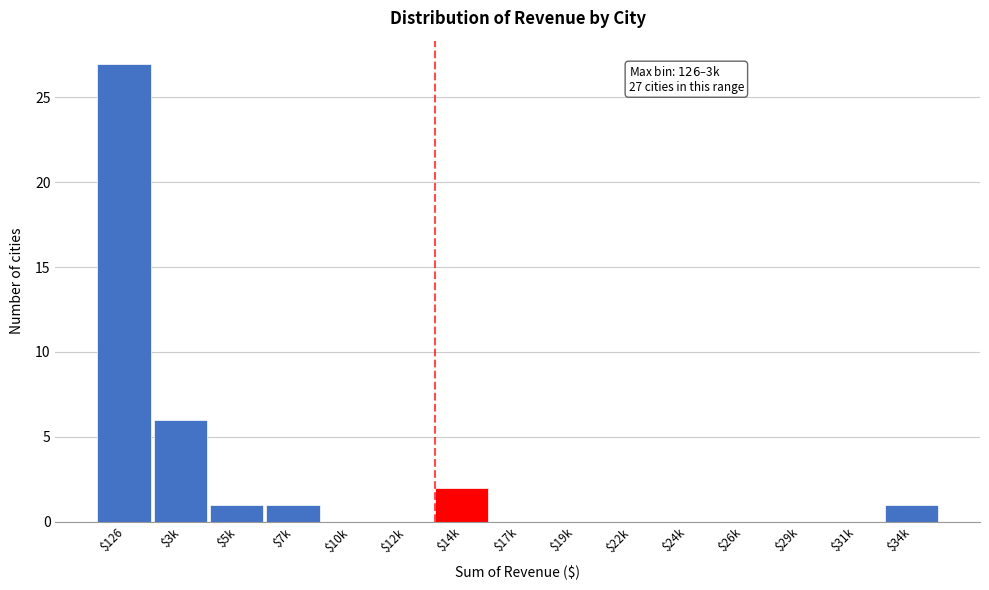

Where is the data nearest to the value 13?

$3k